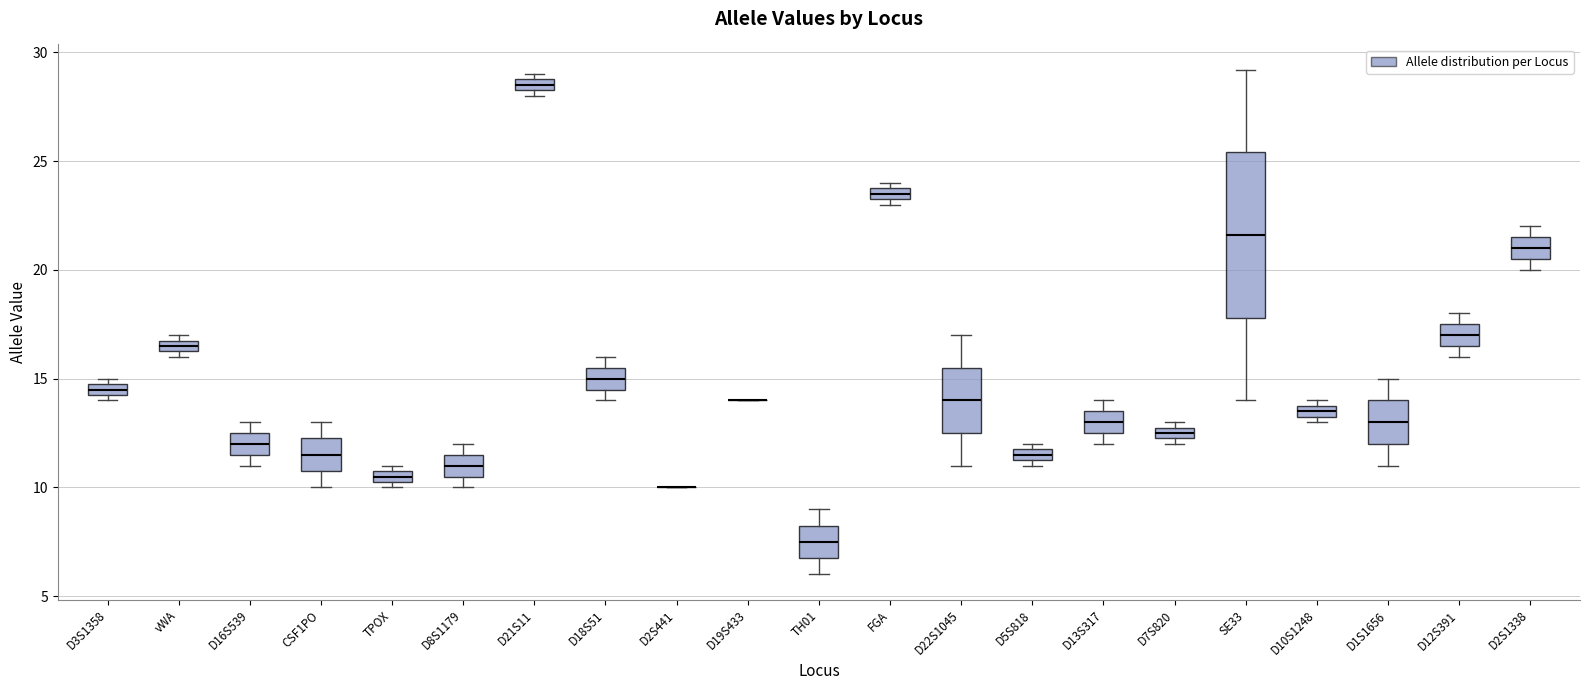

Where is the lower edge of the box for D2S1338 on the y-axis? The values are not printed on the chart, so give them approximately, as read against the axis.

20.5